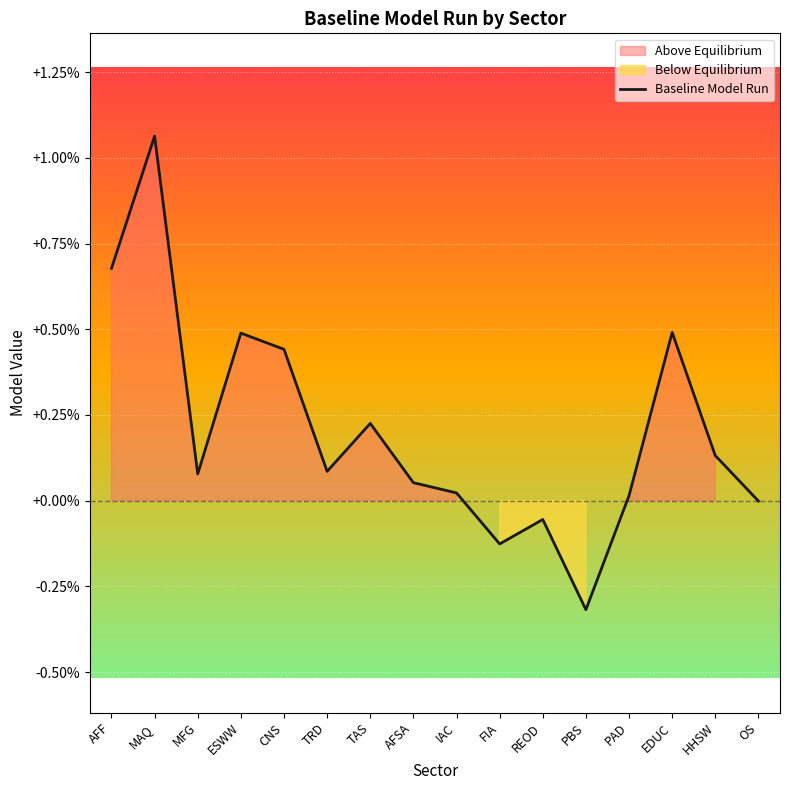

The value at OS is 0.5. True or false?

False